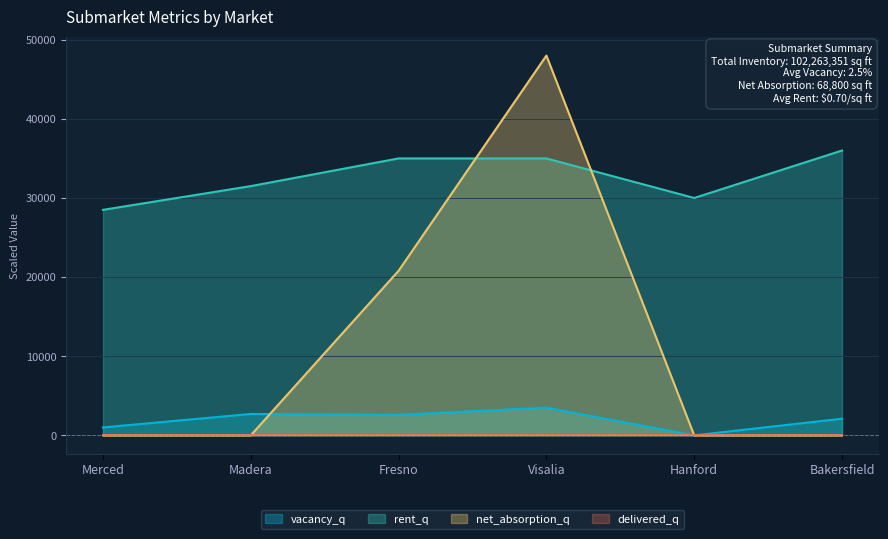

Which label corresponds to the largest value in the chart?

Visalia